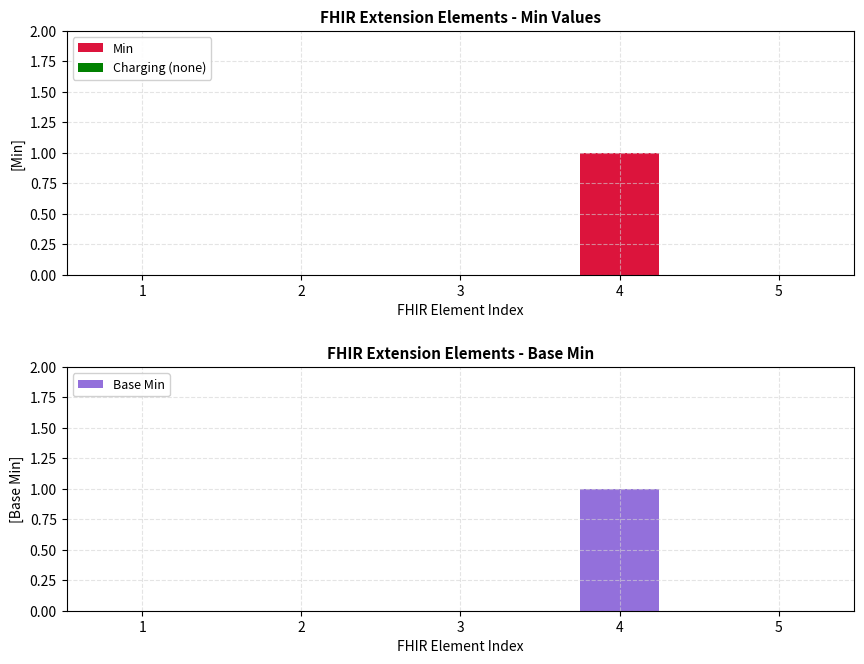

Are the bars grouped side by side (vs. stacked)?

Yes